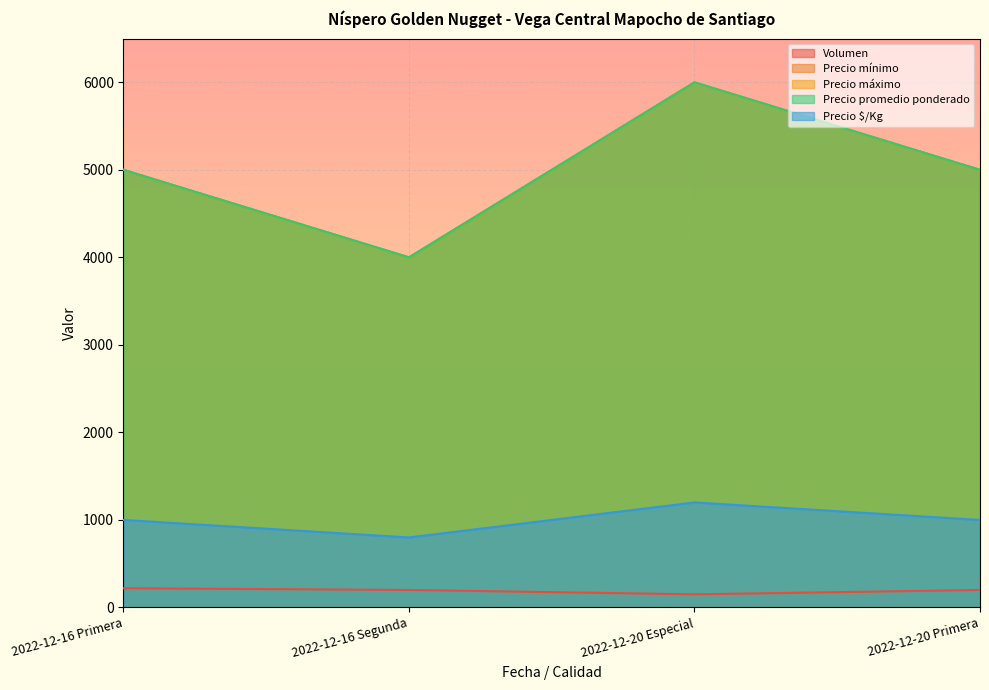

True or false: Precio $/Kg and Precio promedio ponderado cross at least once.

False